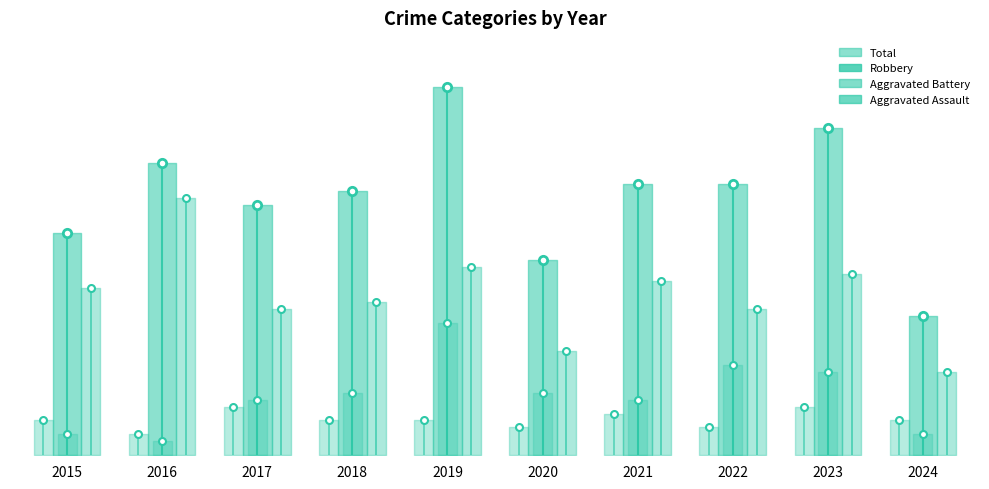

True or false: Robbery and Aggravated Battery cross at least once.

False